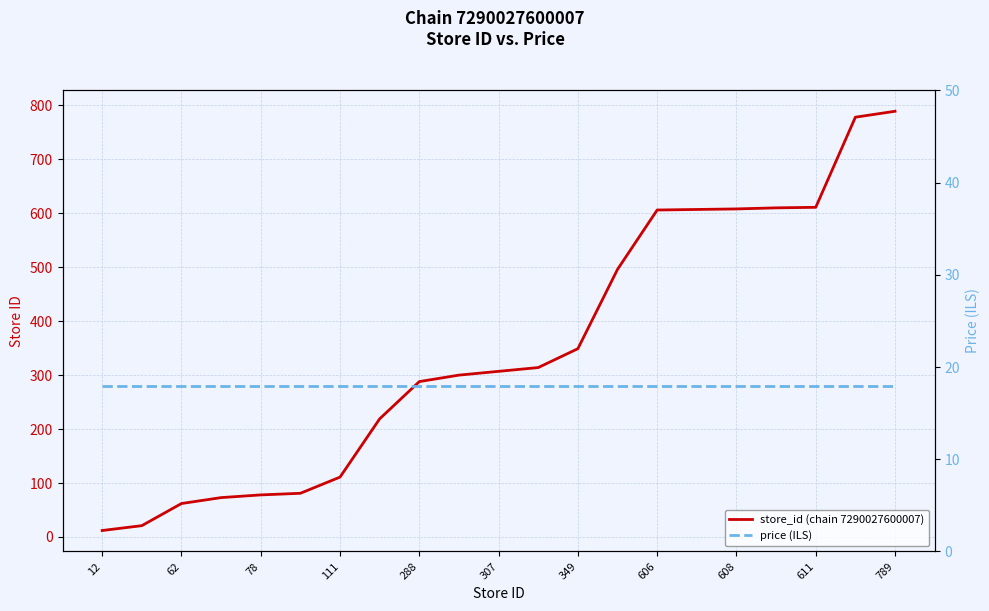

How many lines are shown in the chart?

2